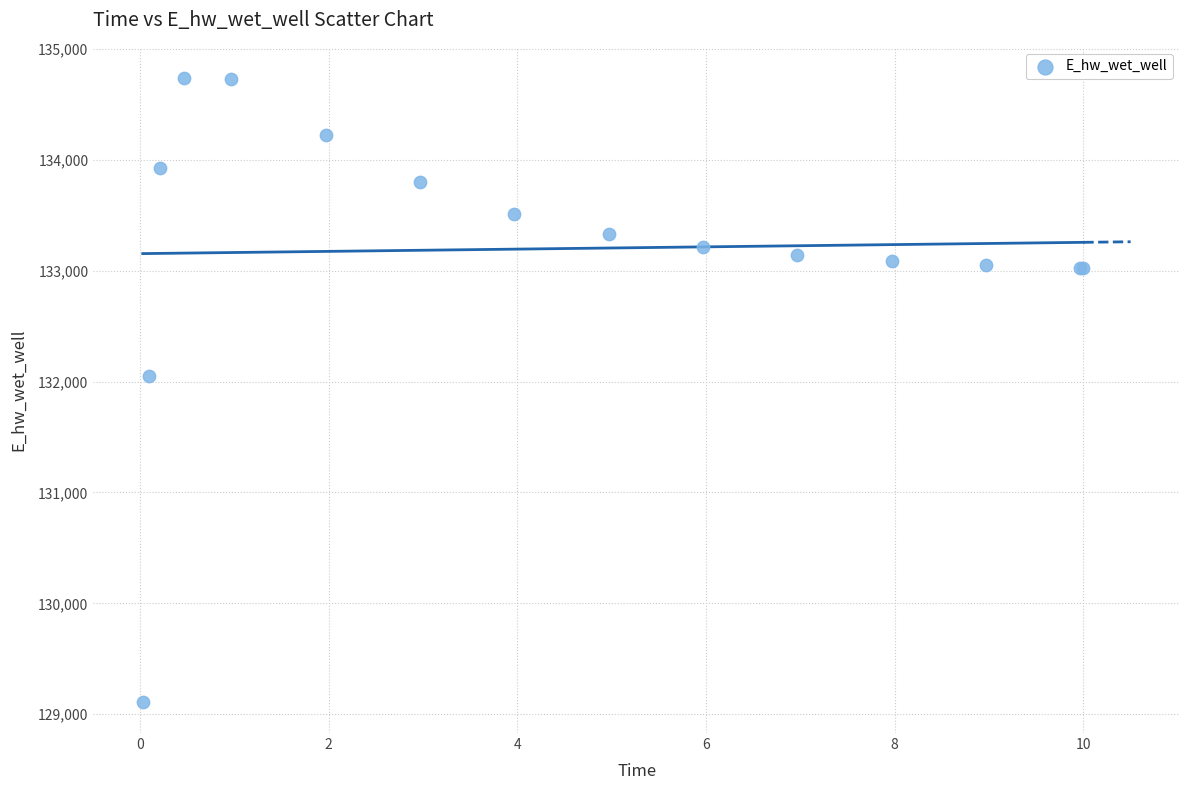

What Y value in the scatter plot is closest to 131924?

132047.3